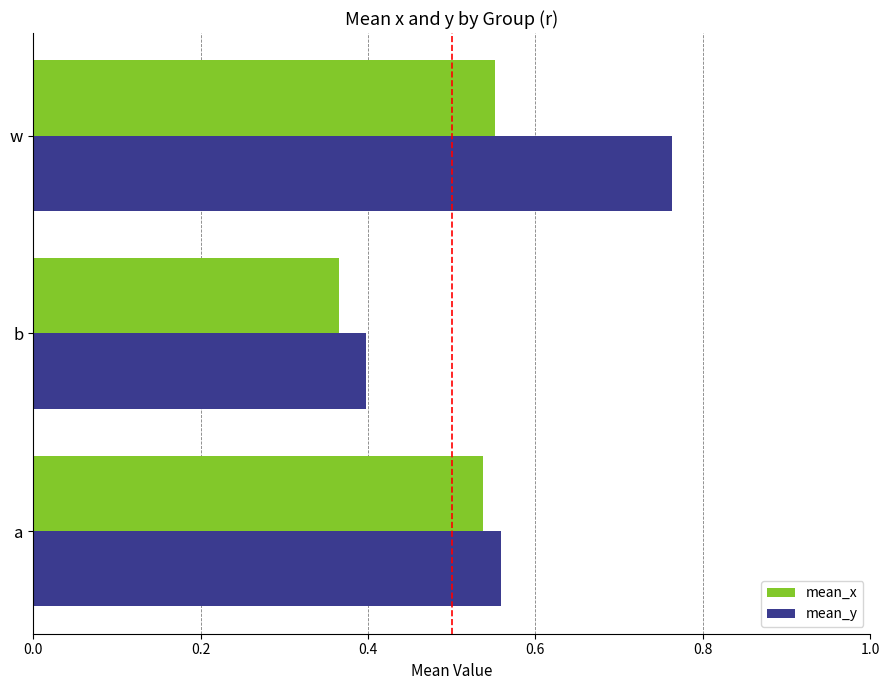

Which series changed the most between a and b?

mean_x